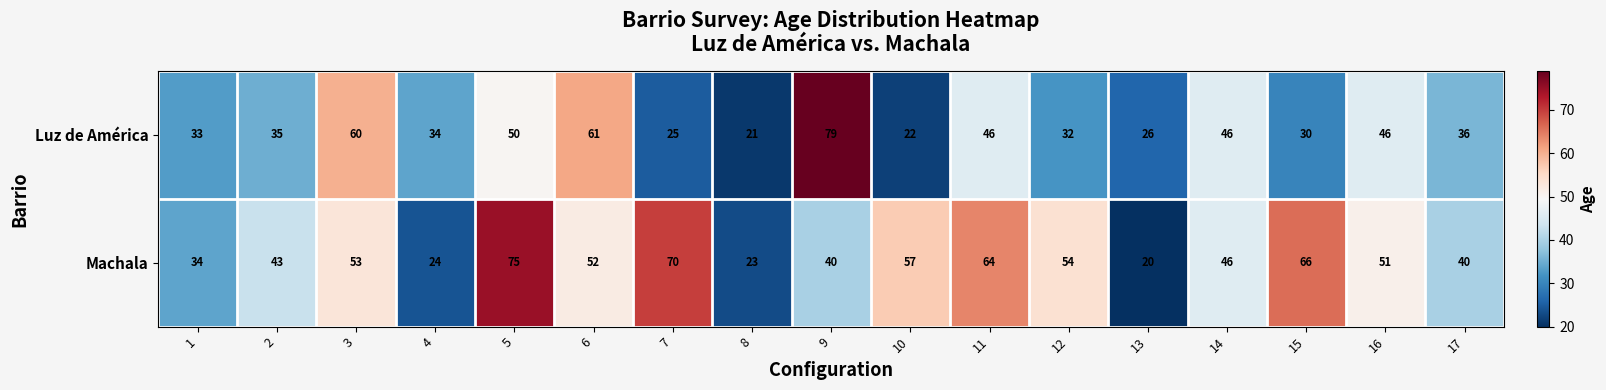

What is the smallest value displayed?

20